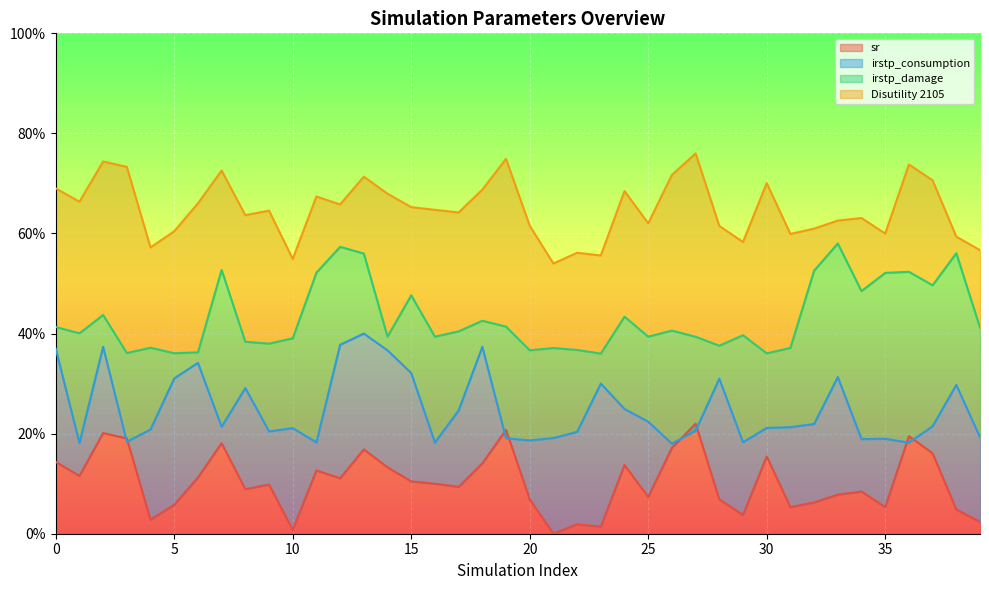

Rank the series by their average value, from lowest to highest.

sr, irstp_consumption, irstp_damage, Disutility 2105